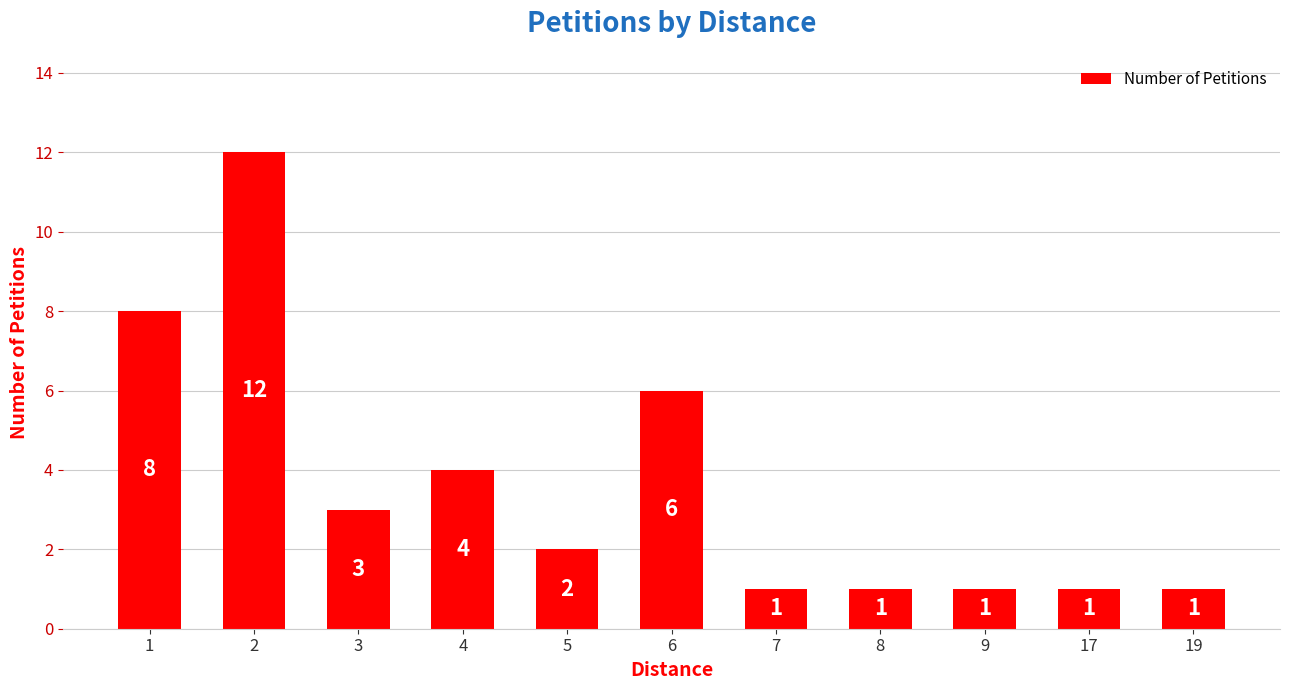

The chart shows a value of 3 at 3. True or false?

True